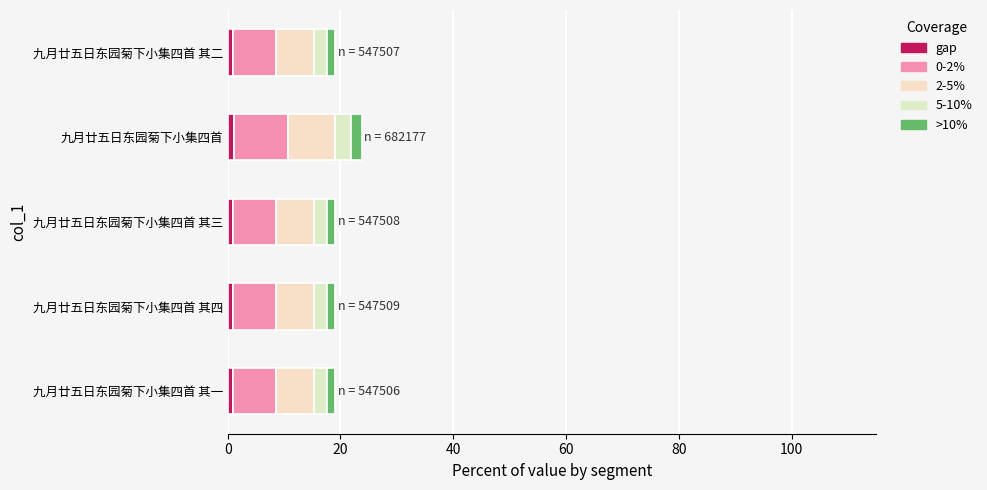

At which category is the sum across all series the highest?

九月廿五日东园菊下小集四首